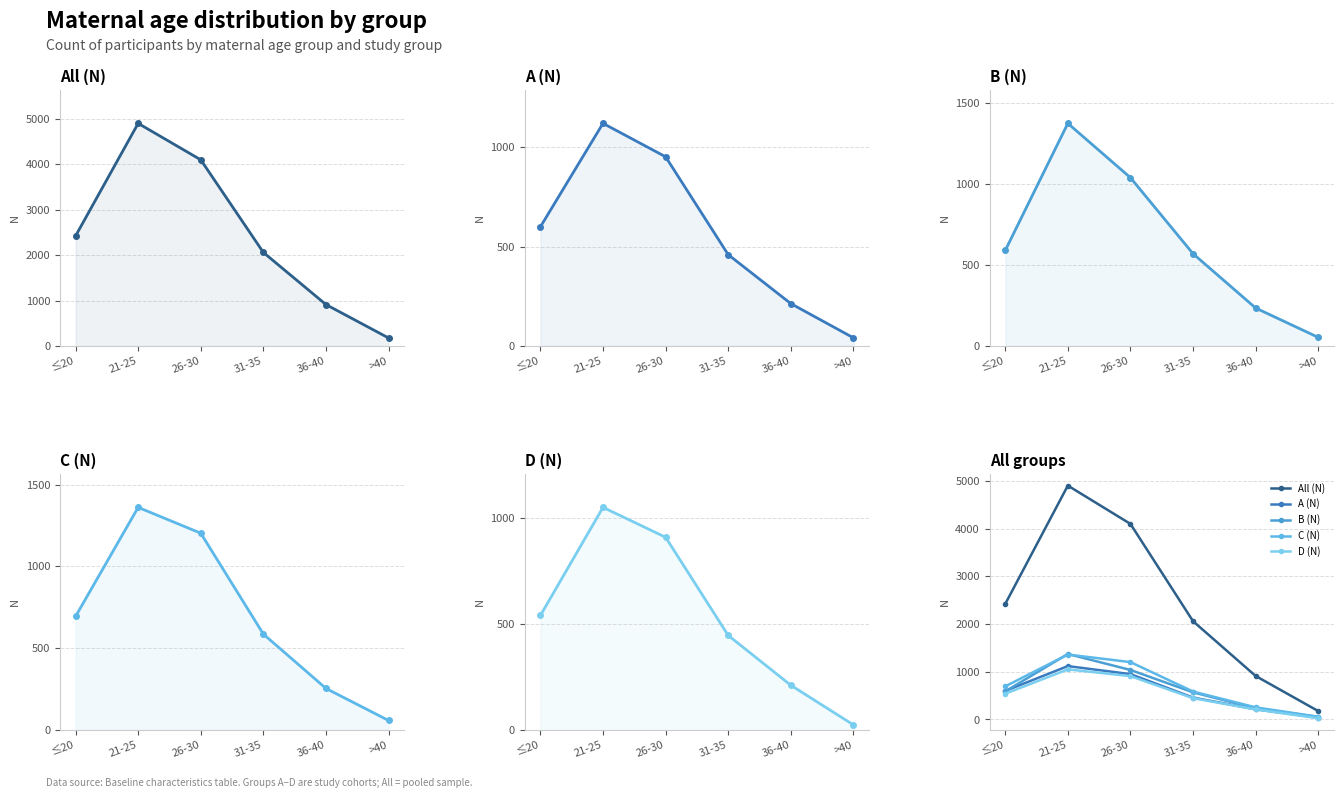

At which label is All (N) closest to 2539?

≤20